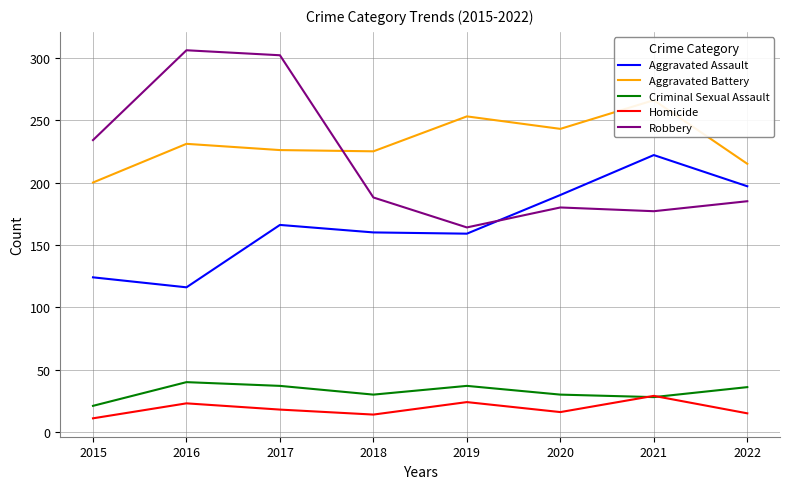

What is the average value of the Criminal Sexual Assault series?

32